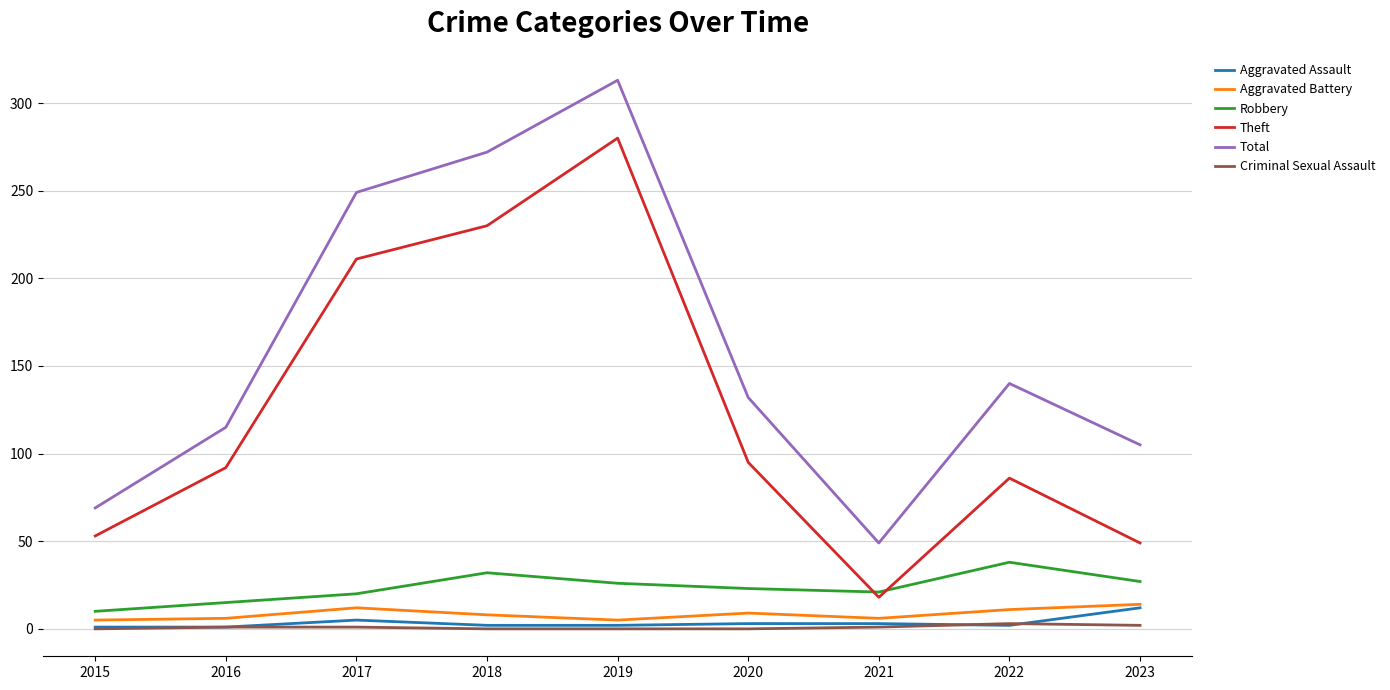

True or false: Theft and Aggravated Assault cross at least once.

False